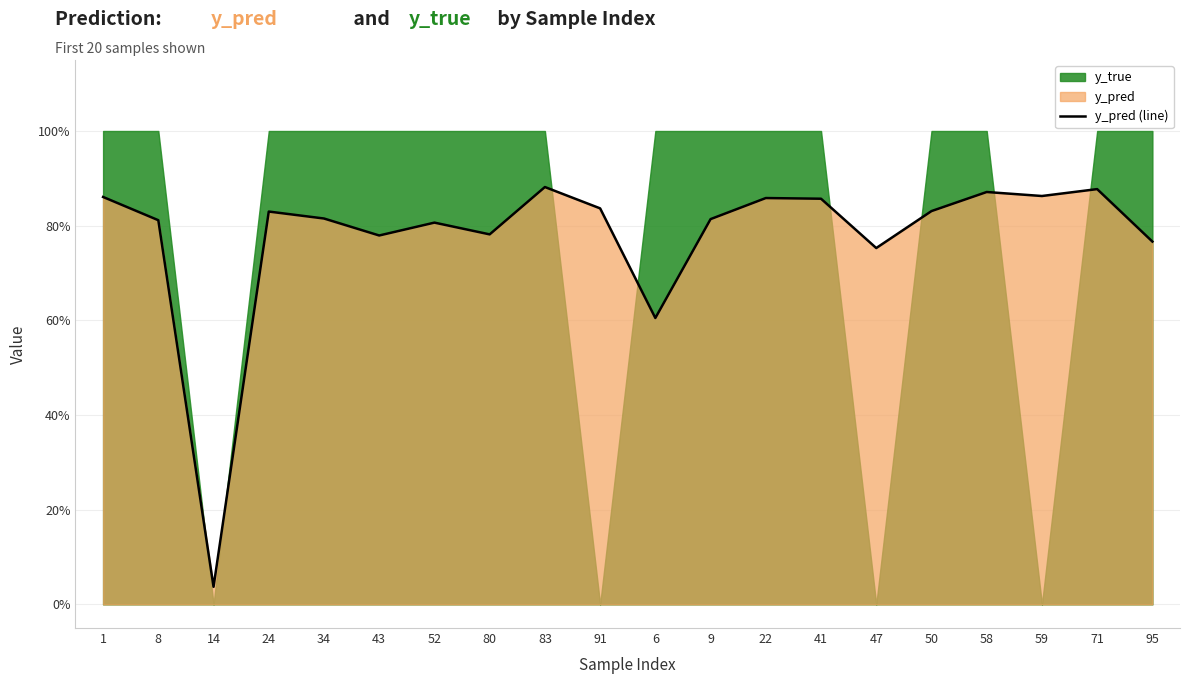

What is the sum of the values at 58 and 91?

1.7